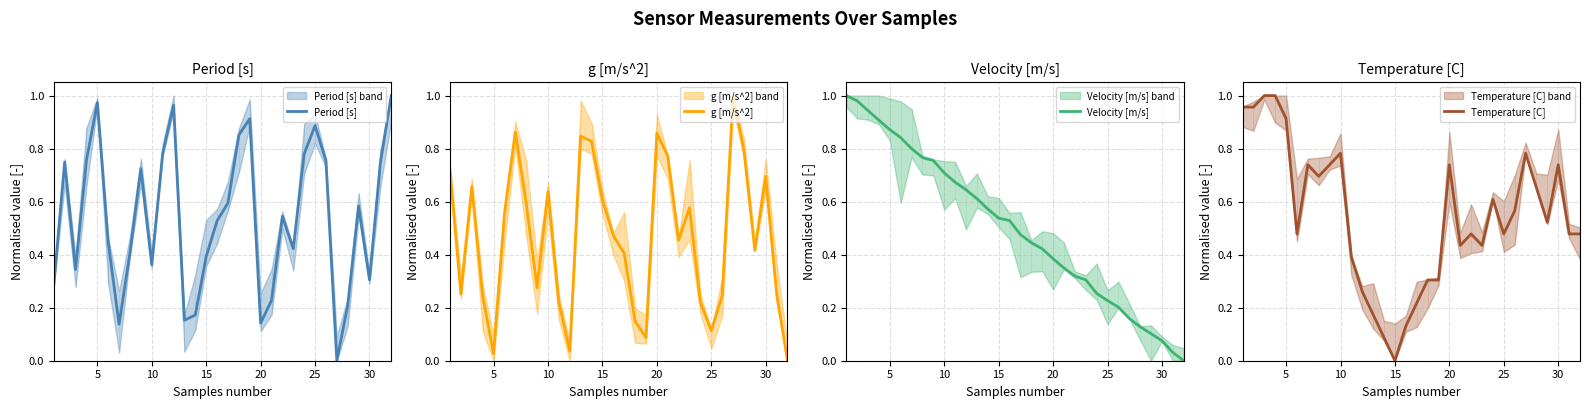

Is it true that Temperature [C] equals 0.1 at 13?

False